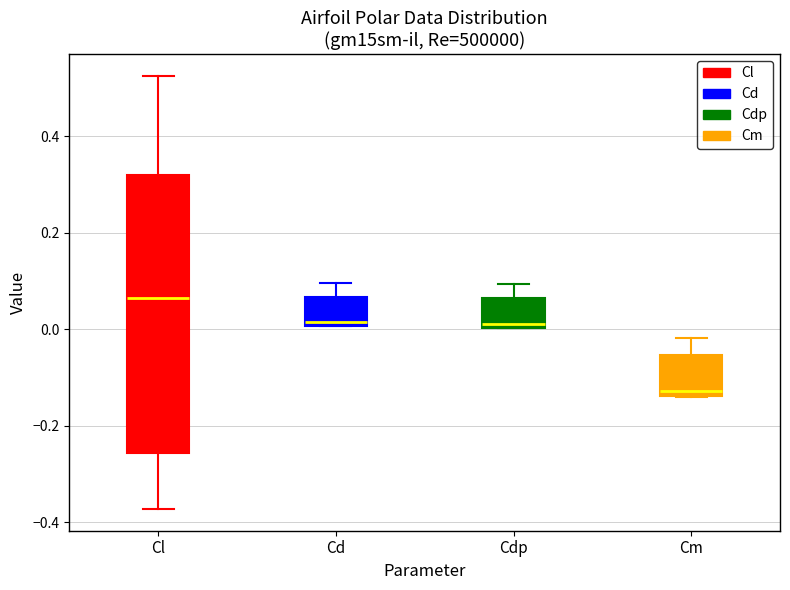

Which box has the highest median line?

Cl